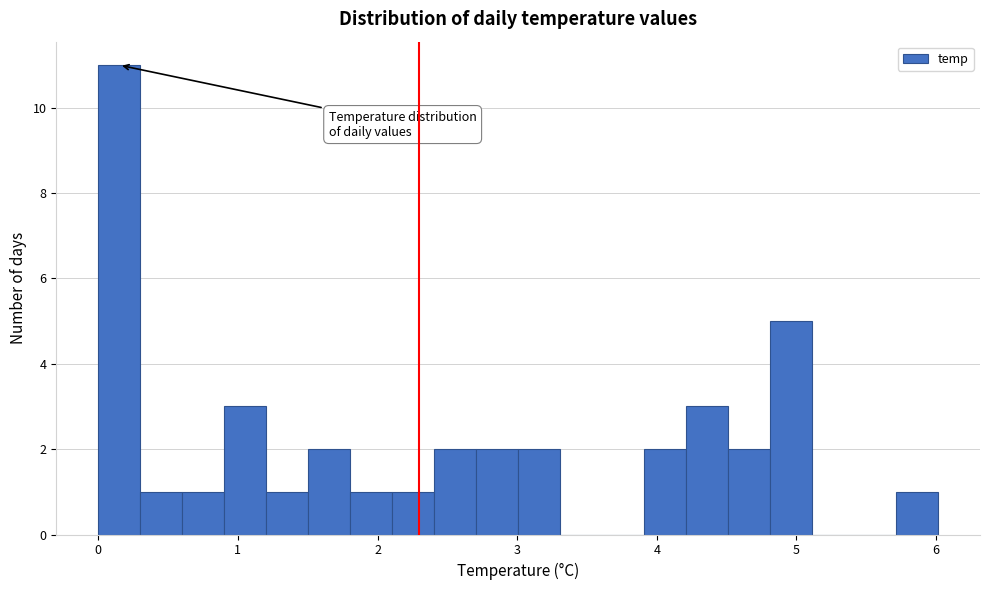

Read against the x-axis, roughly where is the centre of the tallest bar?

0.2